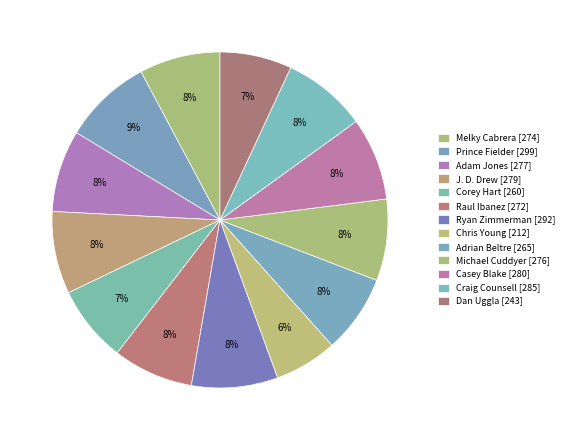

Does any single category account for the majority?

No